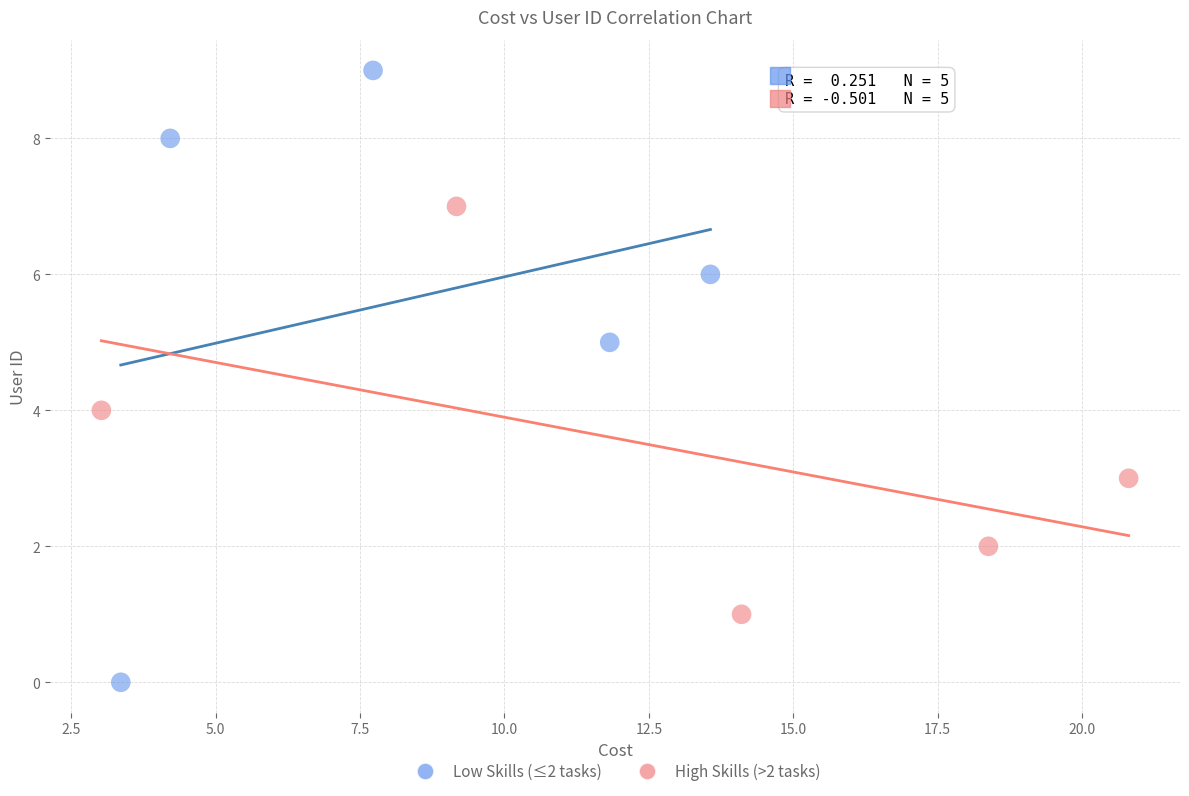

Which series contains the highest Y value?

Low Skills (≤2 tasks)